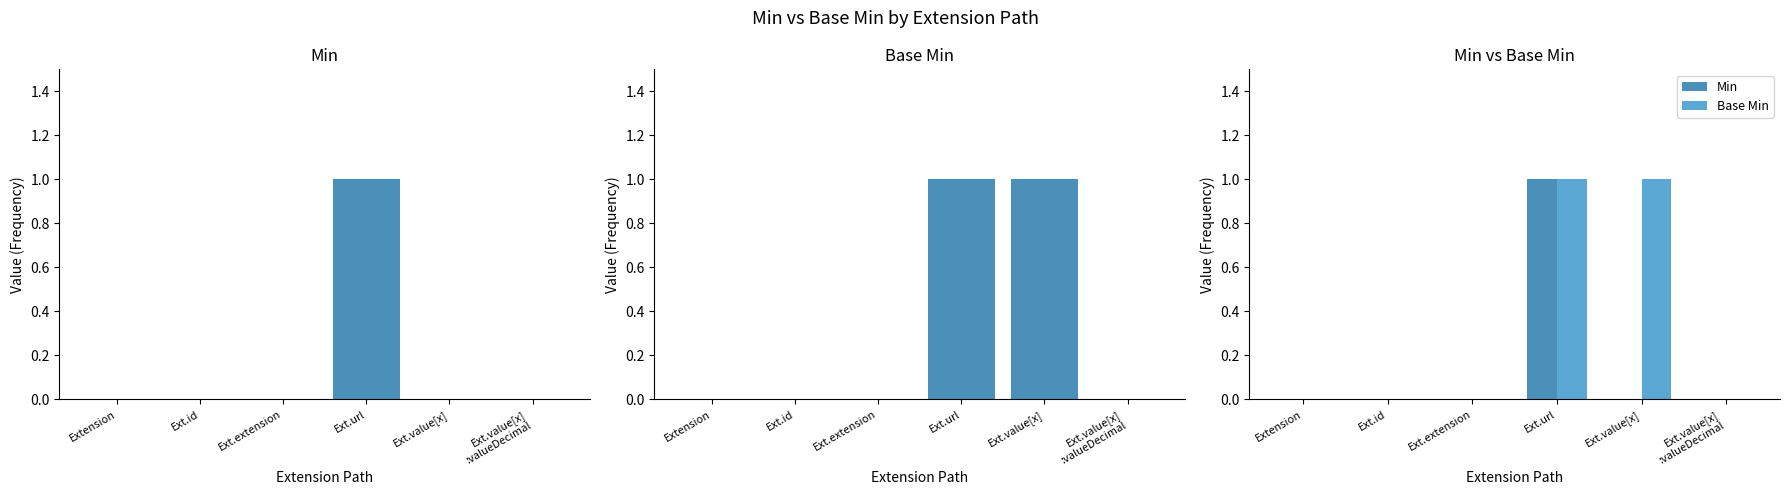

What are all the series names shown in the legend?

Min, Base Min